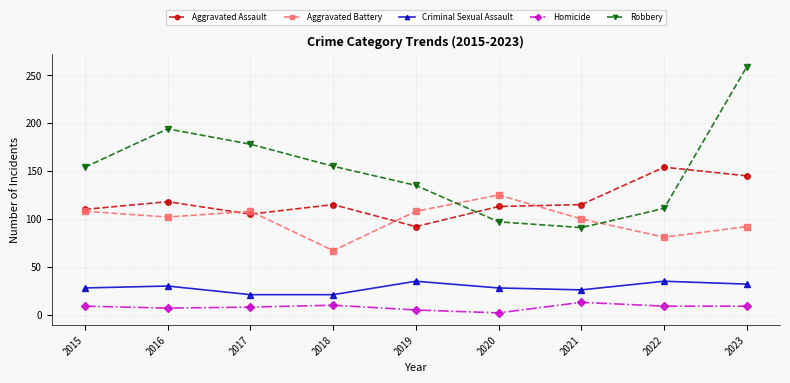

What are all the series names shown in the legend?

Aggravated Assault, Aggravated Battery, Criminal Sexual Assault, Homicide, Robbery